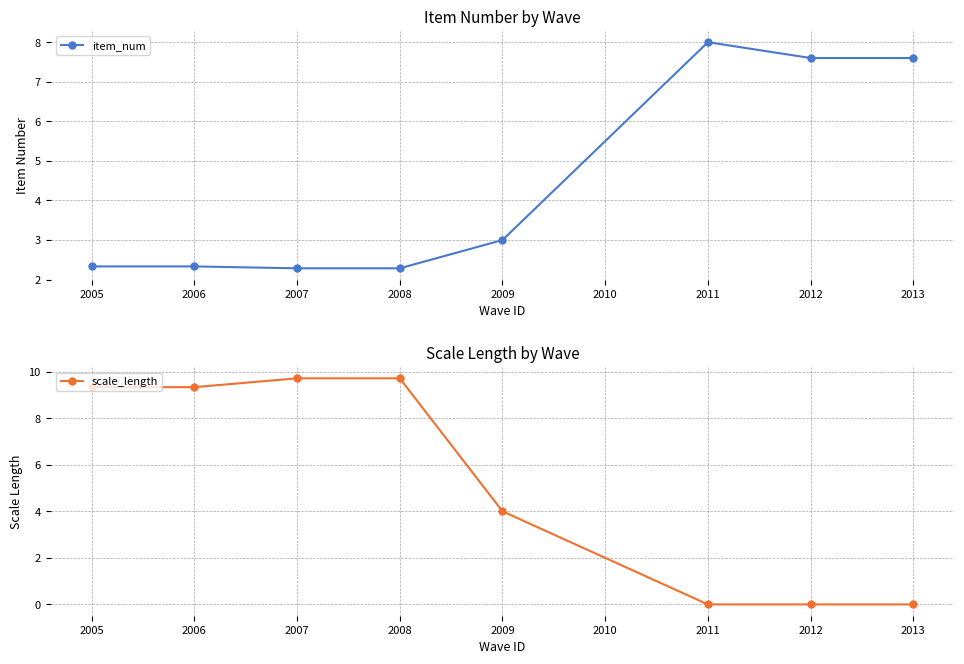

What value does the item_num series have at 2011?

8.0